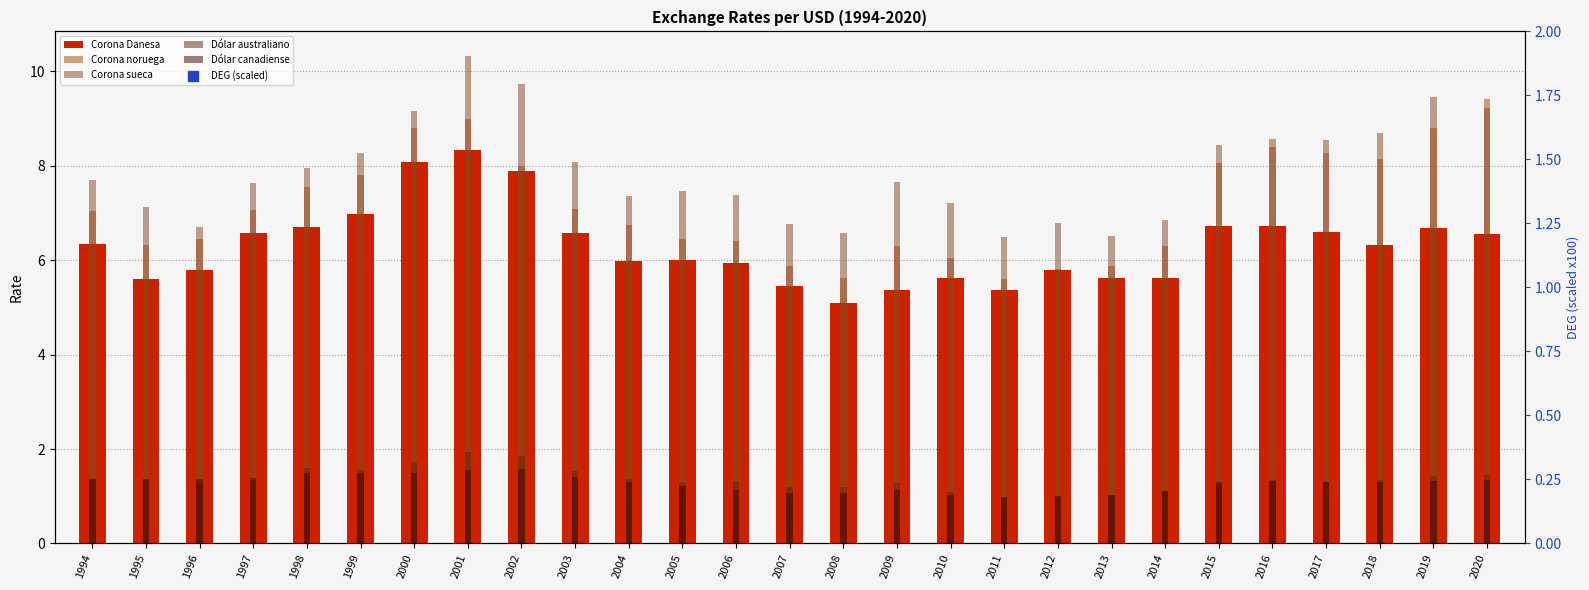

Is the value of Dólar canadiense at 2015 greater than the value of Corona Danesa at 1994?

No